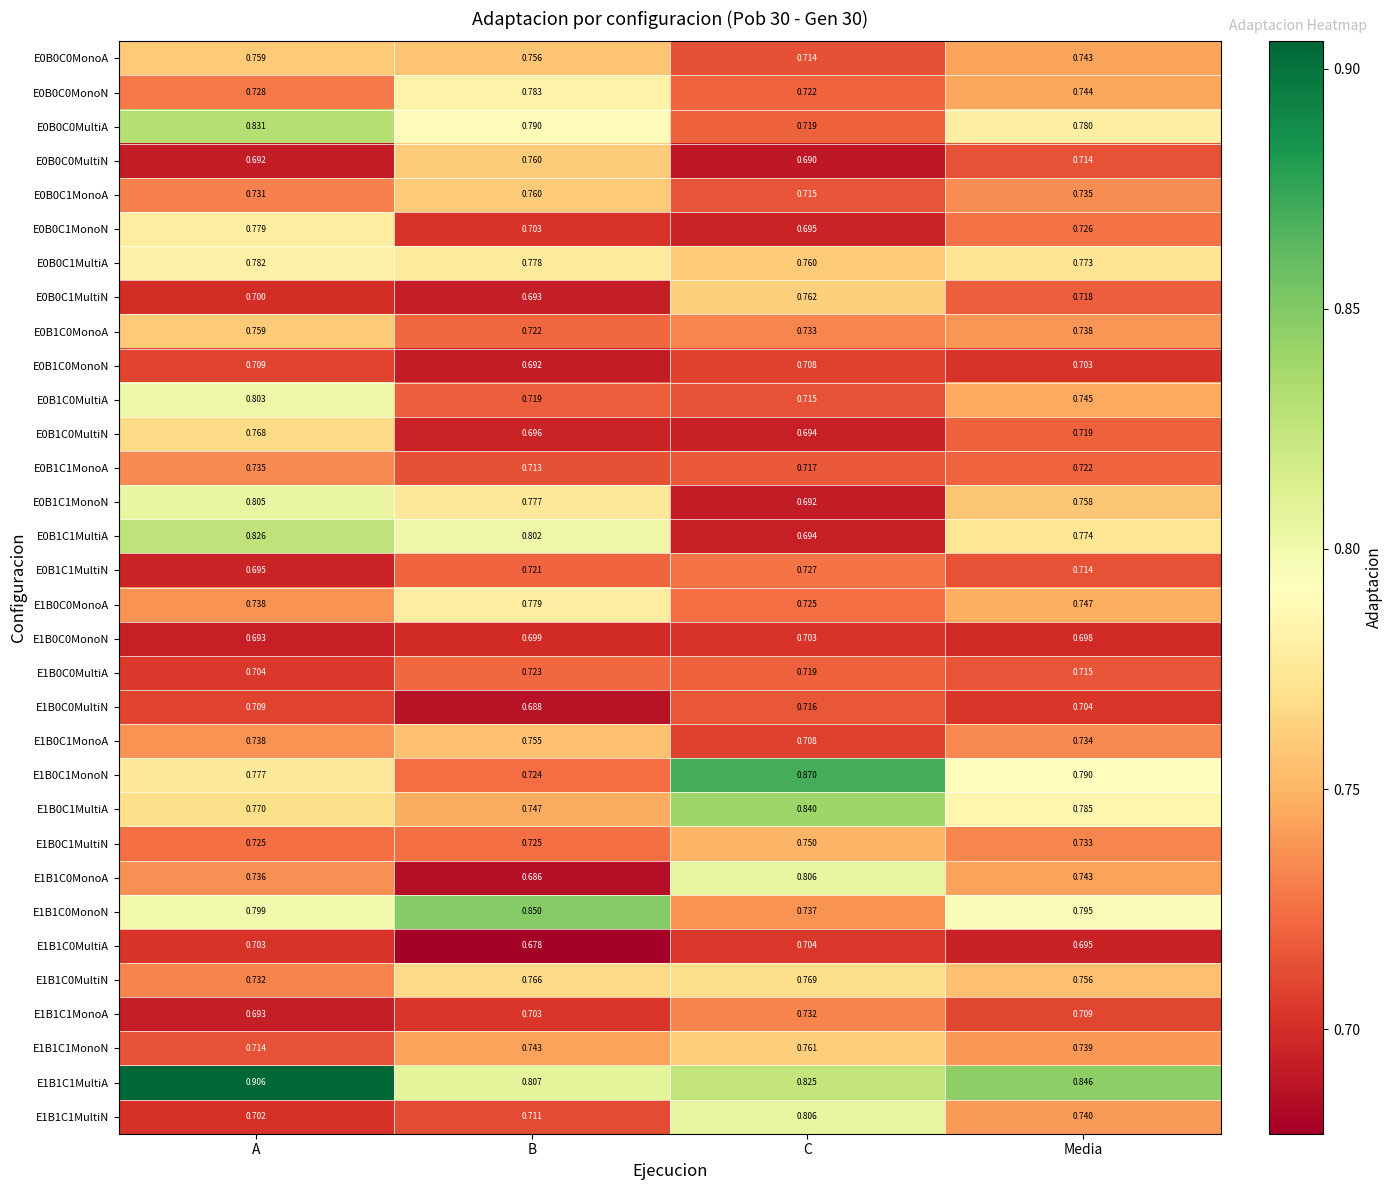

At which category is the sum across all series the highest?

A